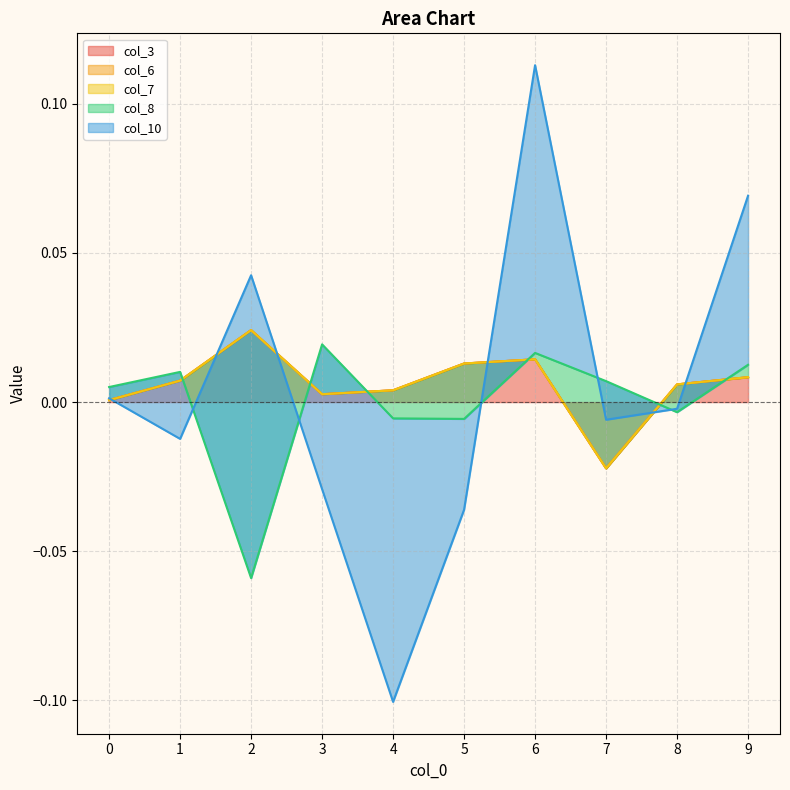

Which series has the largest range (max minus min)?

col_10